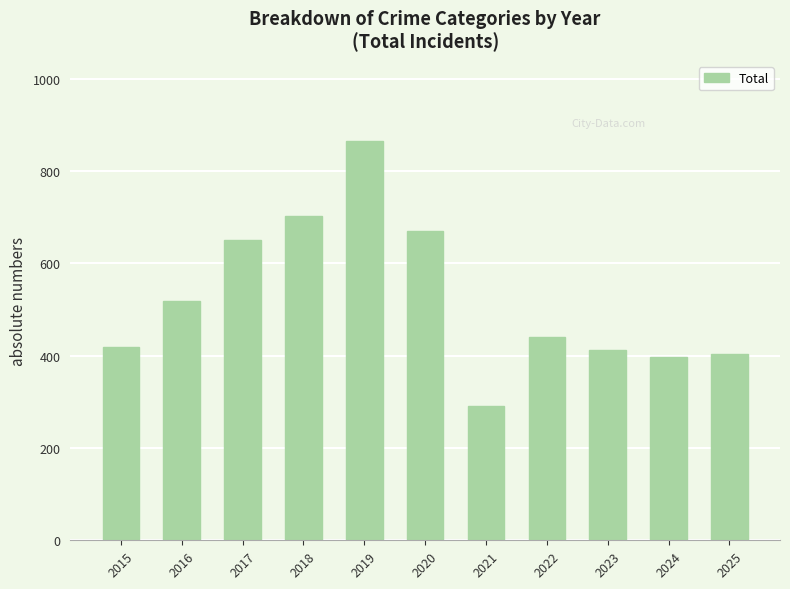

How many bars are there in total?

11